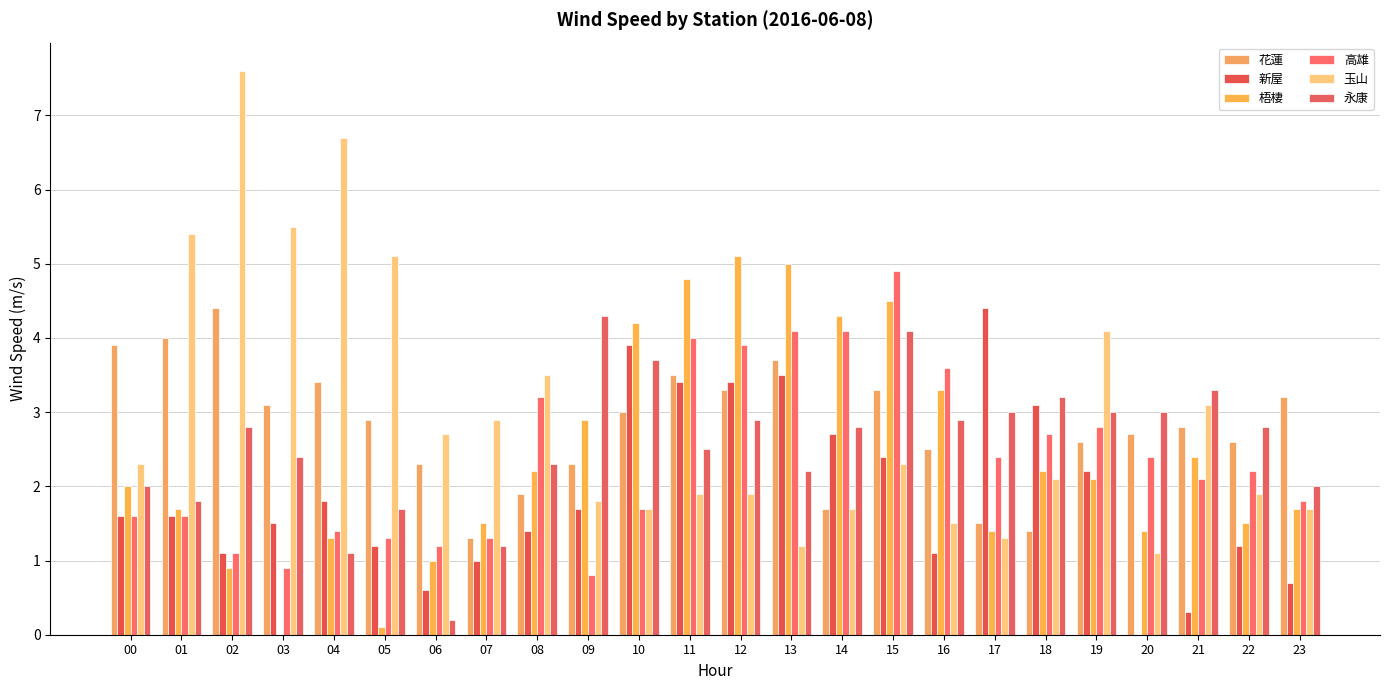

Rank the categories by 新屋 value from highest to lowest.

17, 10, 13, 11, 12, 18, 14, 15, 19, 04, 09, 00, 01, 03, 08, 05, 22, 02, 16, 07, 23, 06, 21, 20